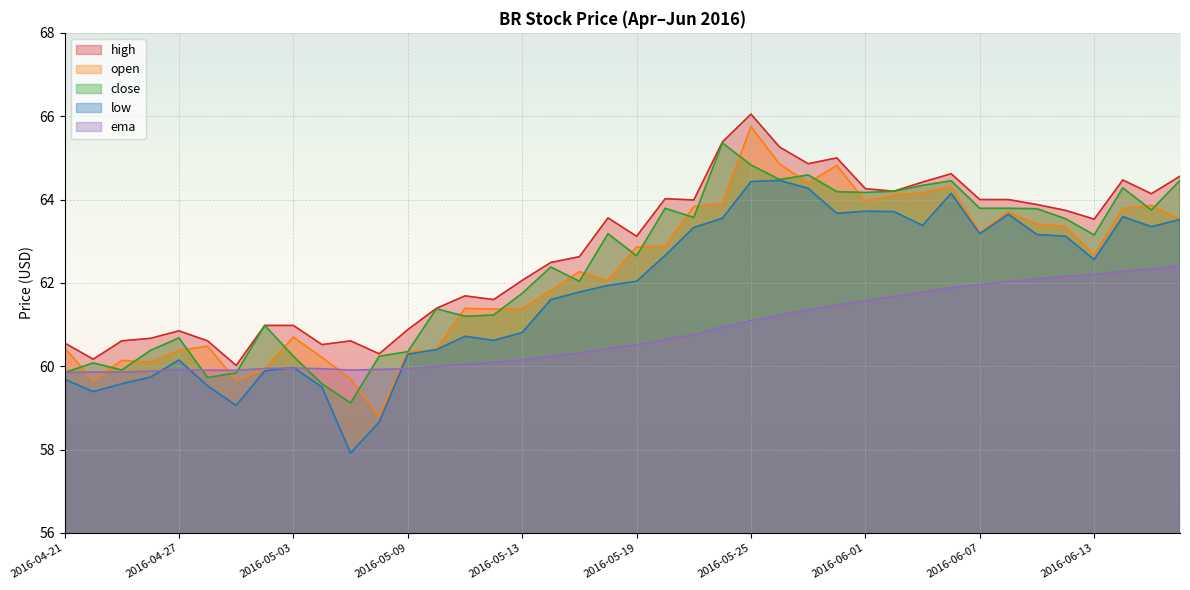

What is the minimum value for close?

59.1